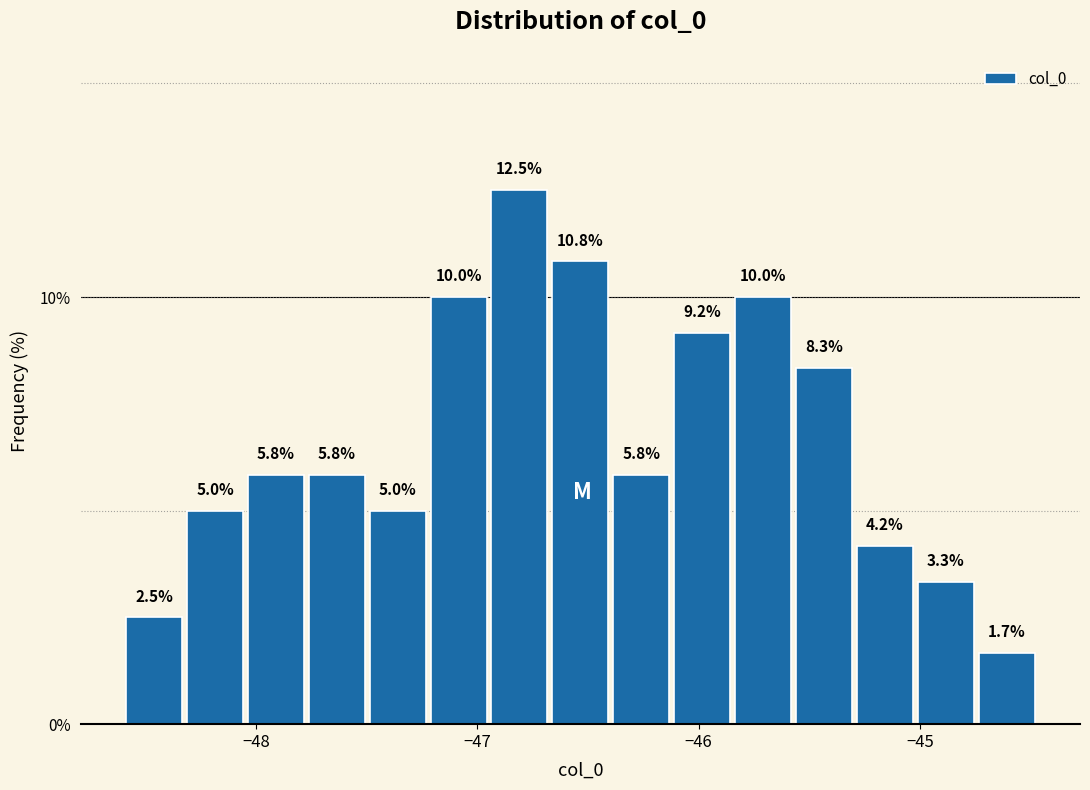

Around what value on the x-axis is the tallest bar? Give the approximate position of its centre, as read against the axis.

-46.8